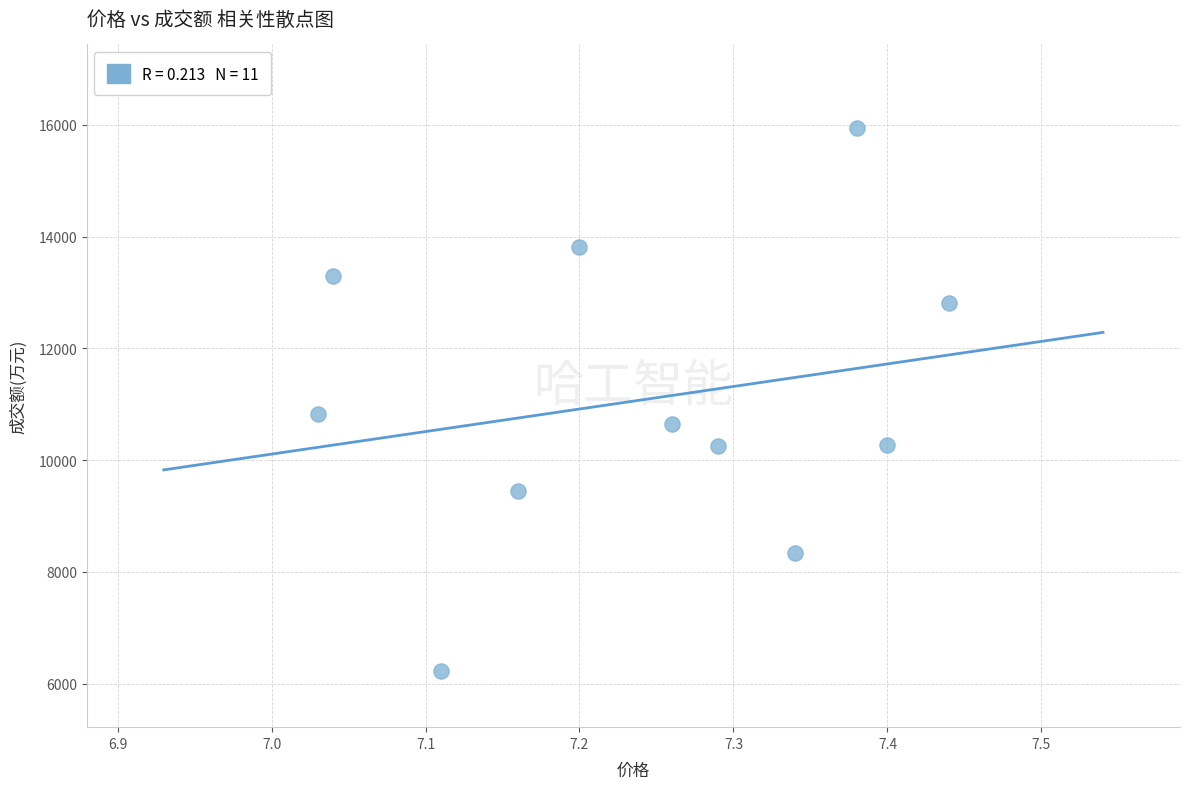

What is the range of Y values (max minus min)?

9715